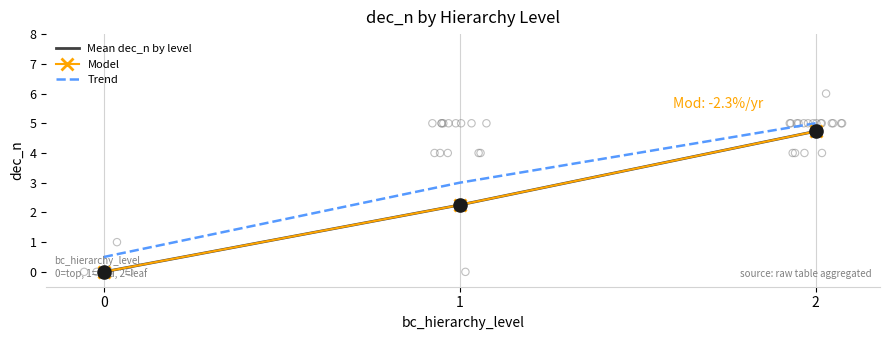

Which series has the largest total across all categories?

Trend